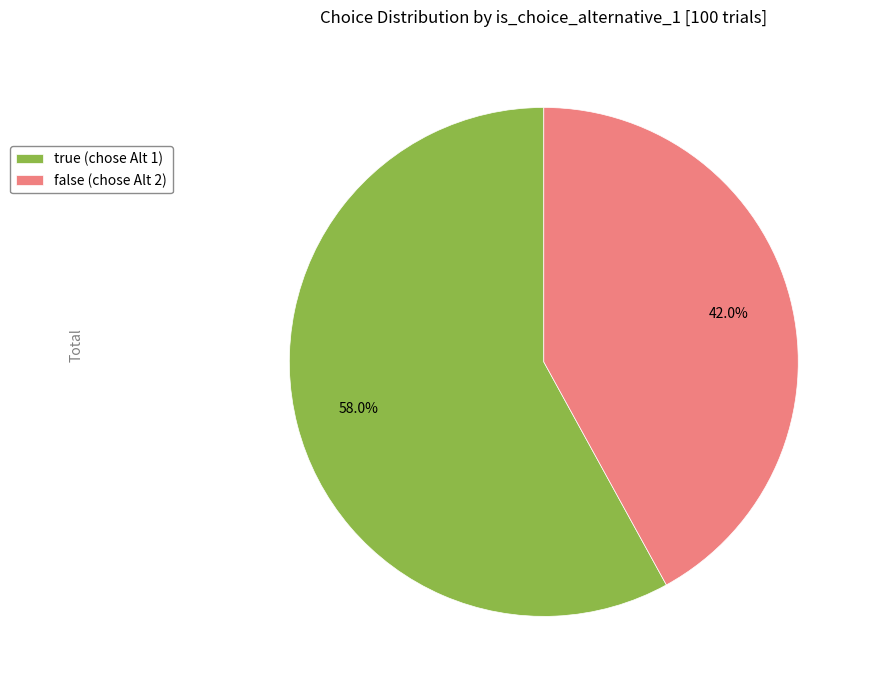

What is the ratio of the value at false (chose Alt 2) to the value at true (chose Alt 1)?

0.7